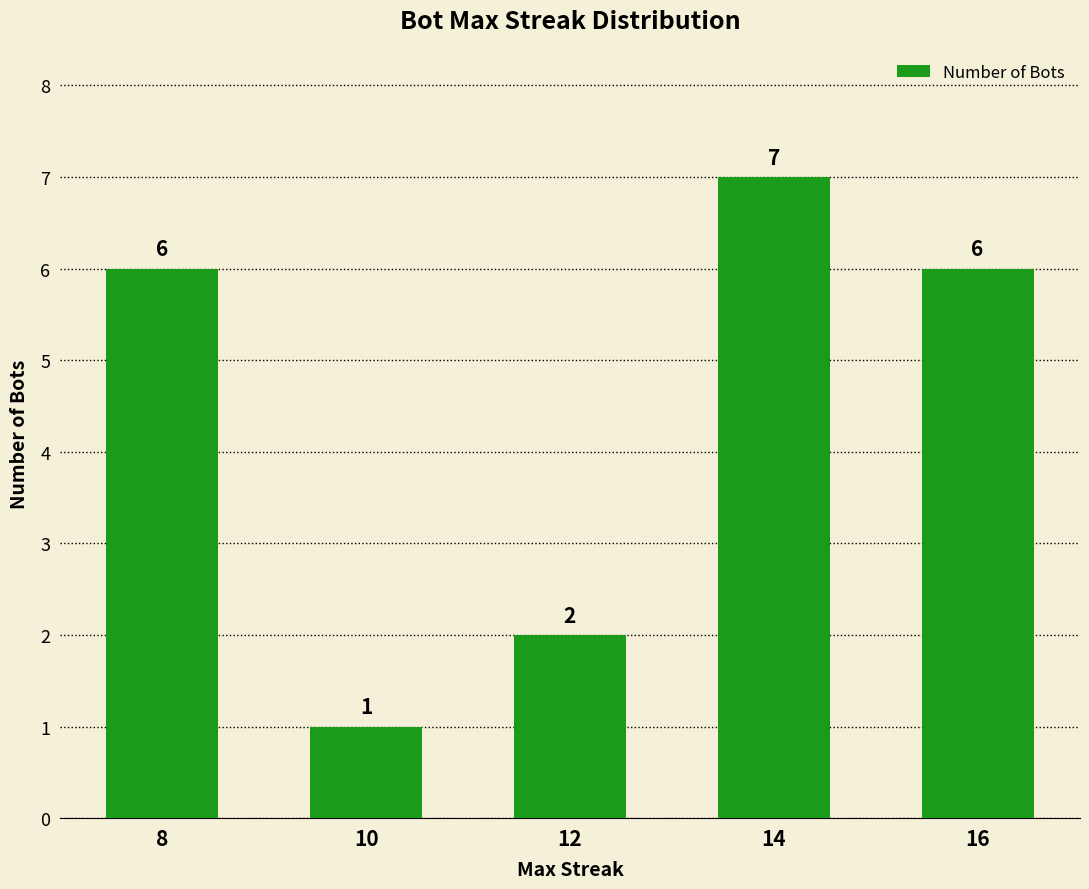

What is the value of the 4th bar from the left?

7